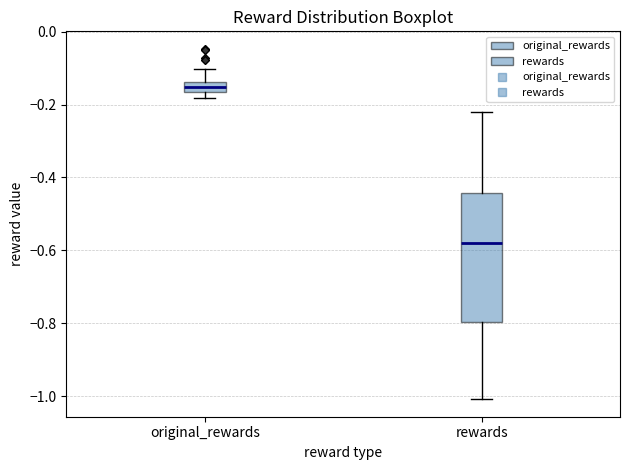

Where is the upper edge of the box for original_rewards on the y-axis? The values are not printed on the chart, so give them approximately, as read against the axis.

-0.14